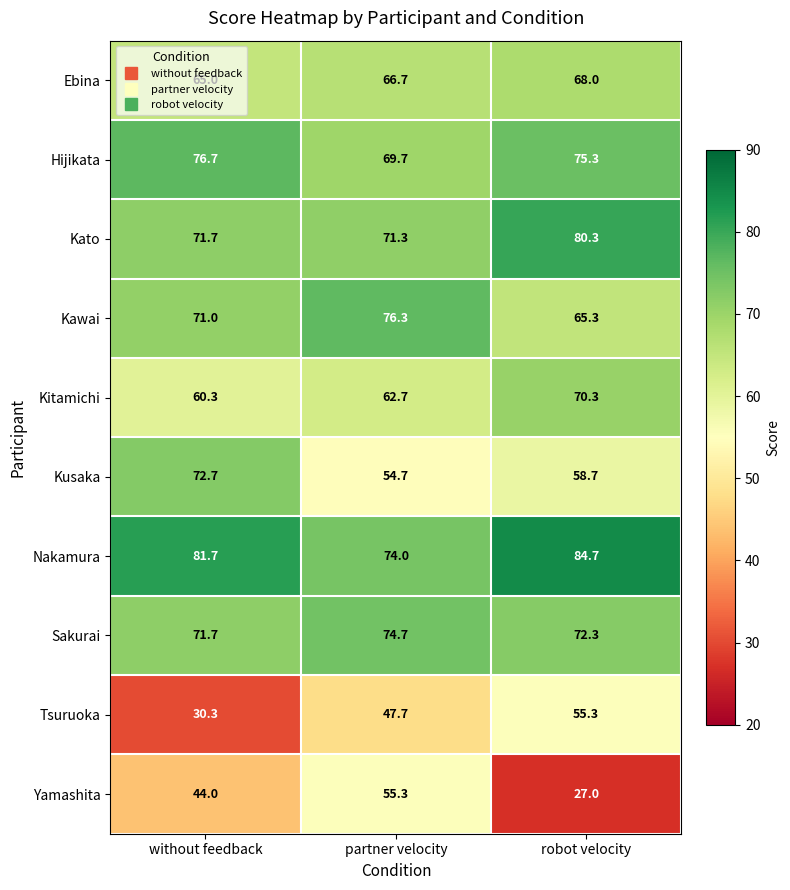

What is the spread (max minus min) of values at robot velocity?

57.7